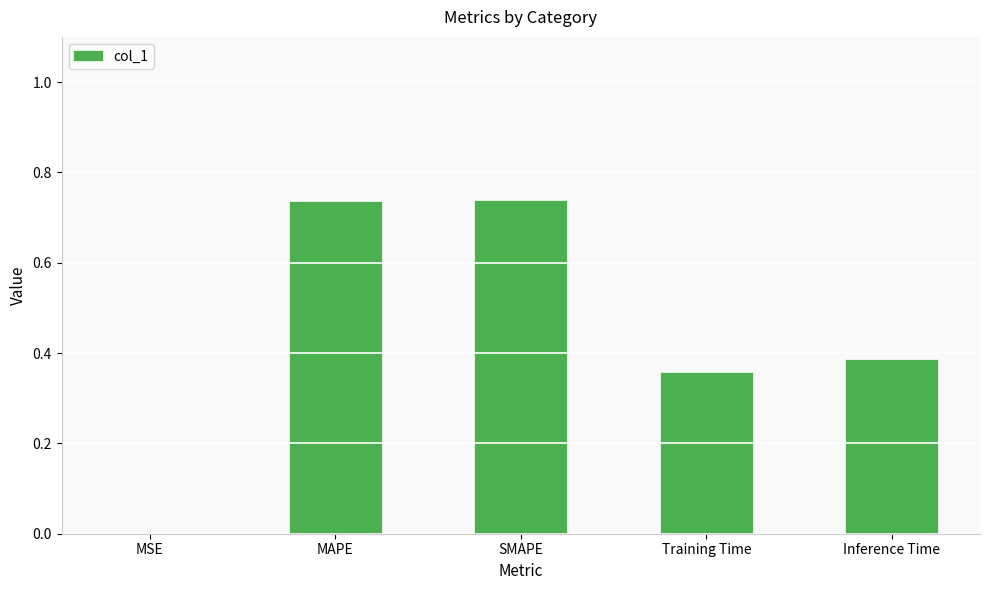

What is the change in value from SMAPE to Training Time?

-0.4